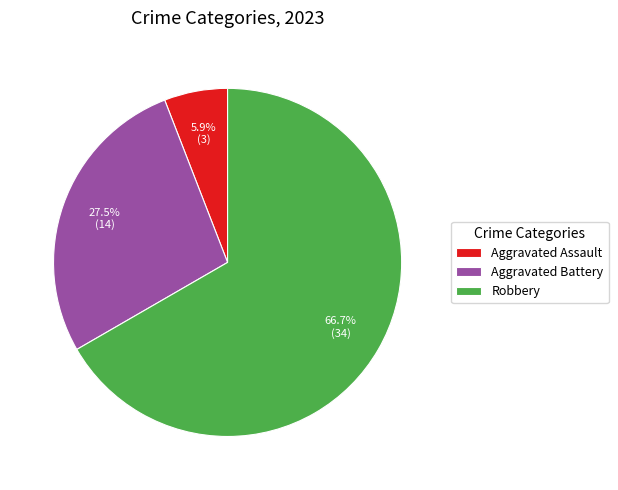

To the nearest percent, what portion does Robbery represent?

67%